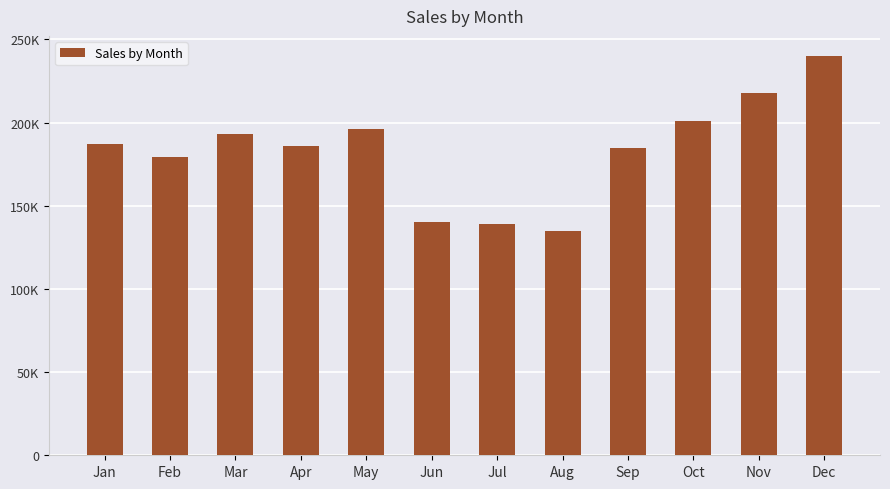

Does the chart contain any negative values?

No